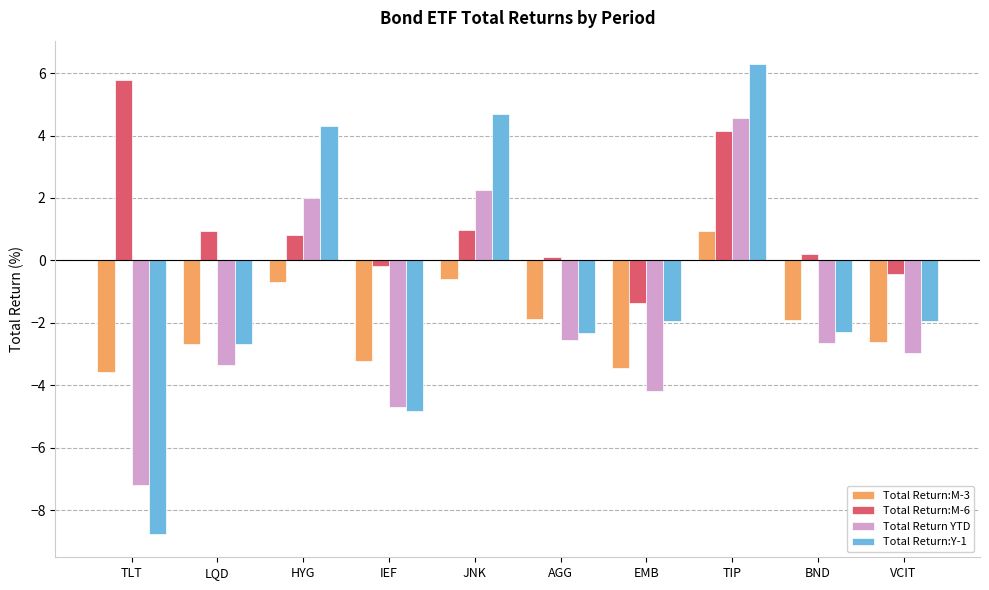

How many groups of bars are there?

10